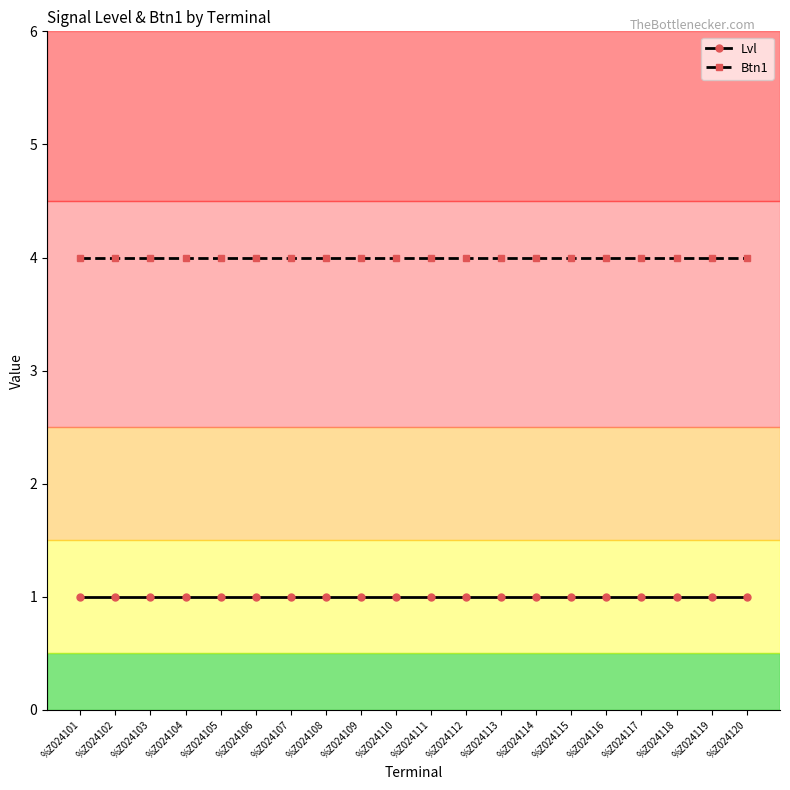

What is the sum of the Lvl values at %Z024111 and %Z024109?

2